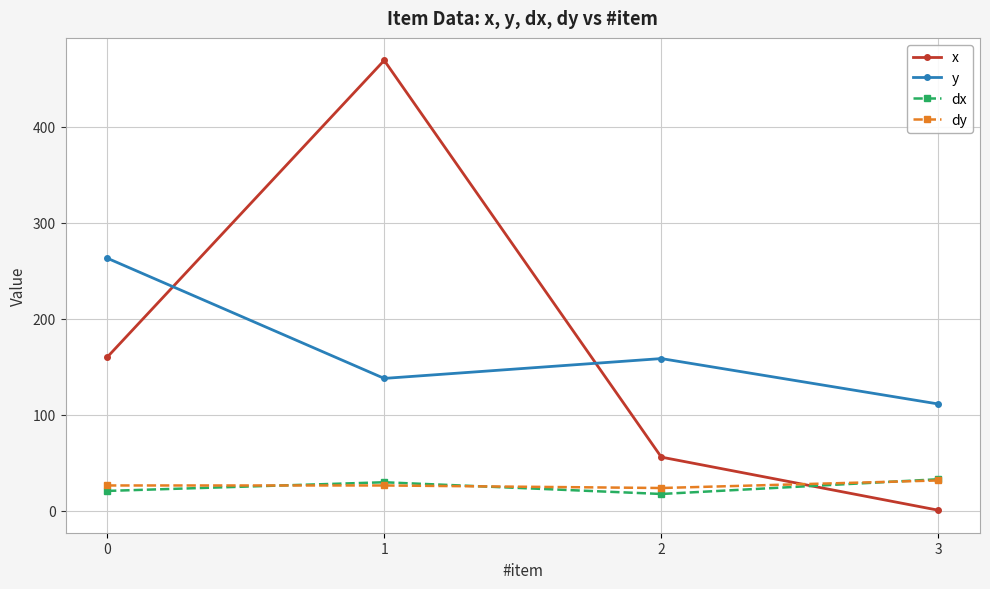

Is it true that dx equals 46.3 at 1?

False